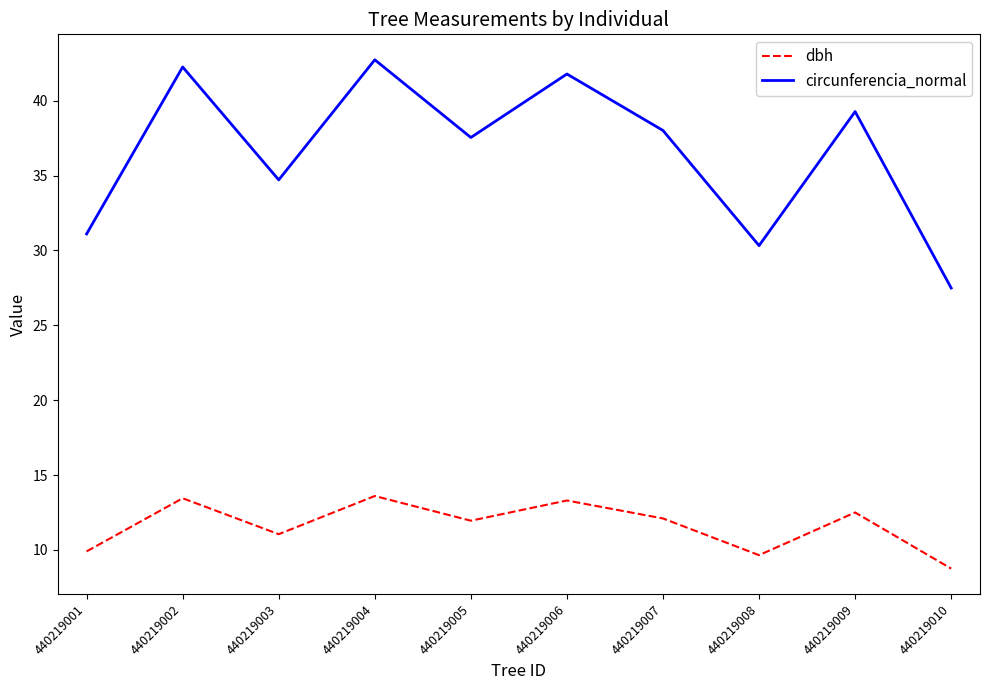

Rank the series at 440219001 from highest to lowest value.

circunferencia_normal, dbh